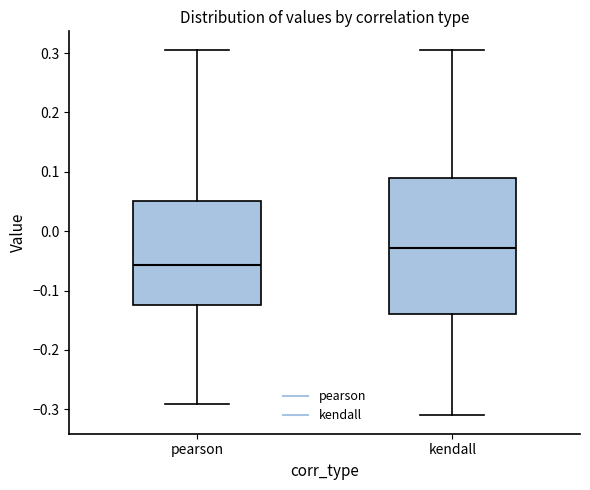

Which box's median line is the lowest?

pearson